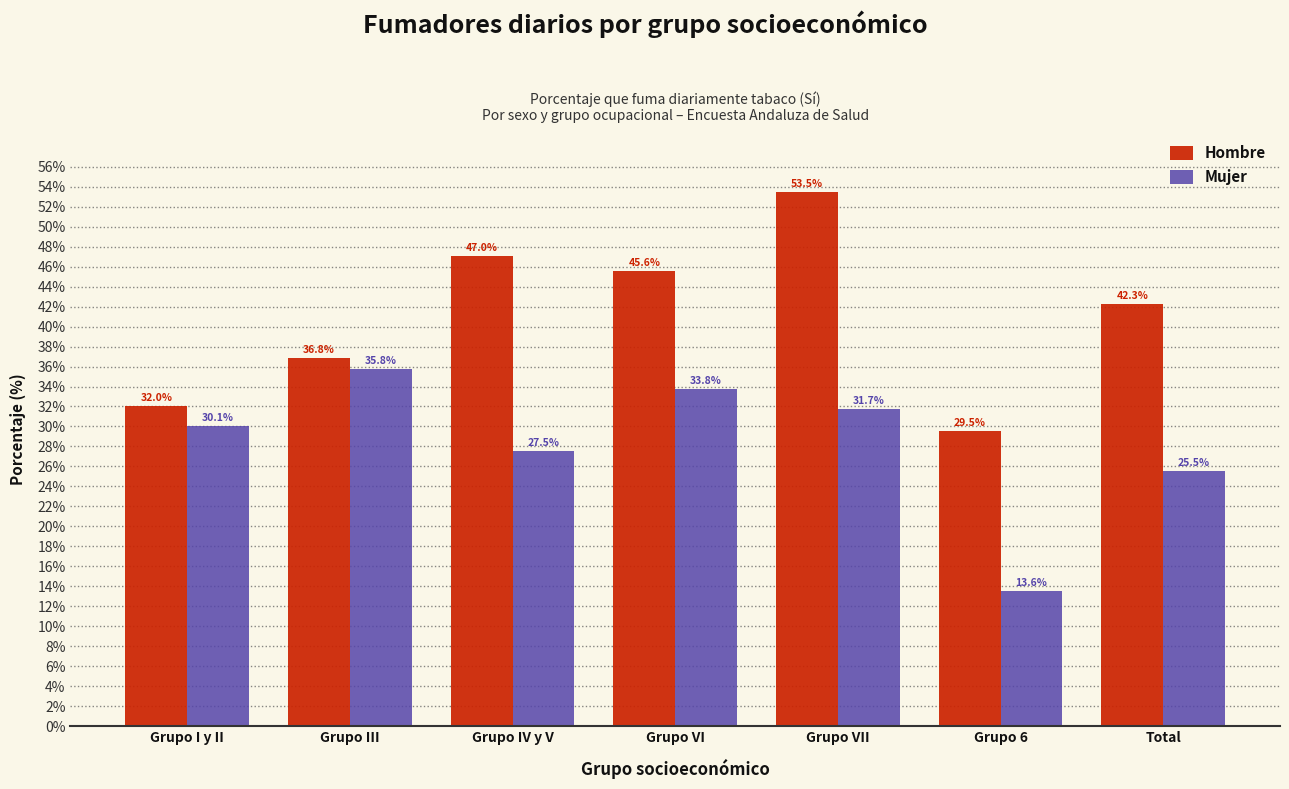

Reading right to left, list all the values displayed in this chart.

Hombre: 42.3	29.5	53.5	45.6	47.0	36.8	32.0
Mujer: 25.5	13.6	31.7	33.8	27.5	35.8	30.1